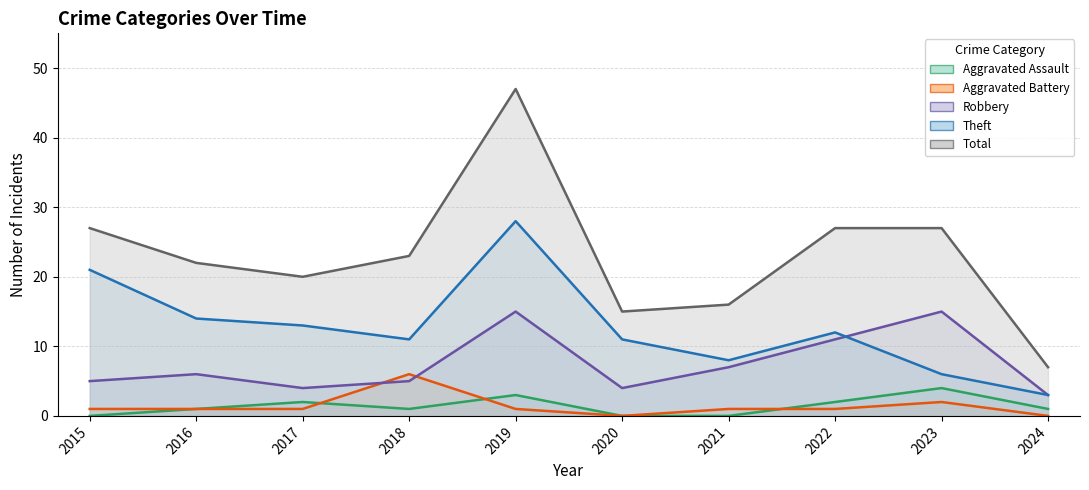

True or false: Theft has more than 2 points higher than both neighbors.

False